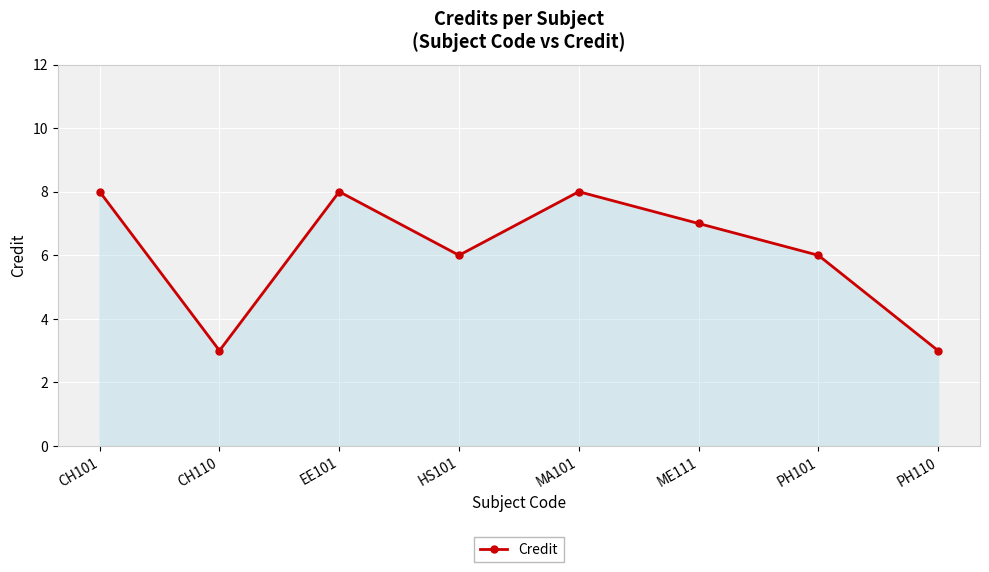

What is the smallest value displayed?

3